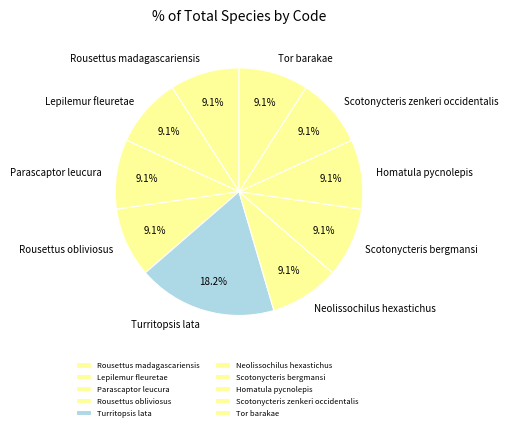

Do Tor barakae and Rousettus madagascariensis together represent more than half of the pie?

No